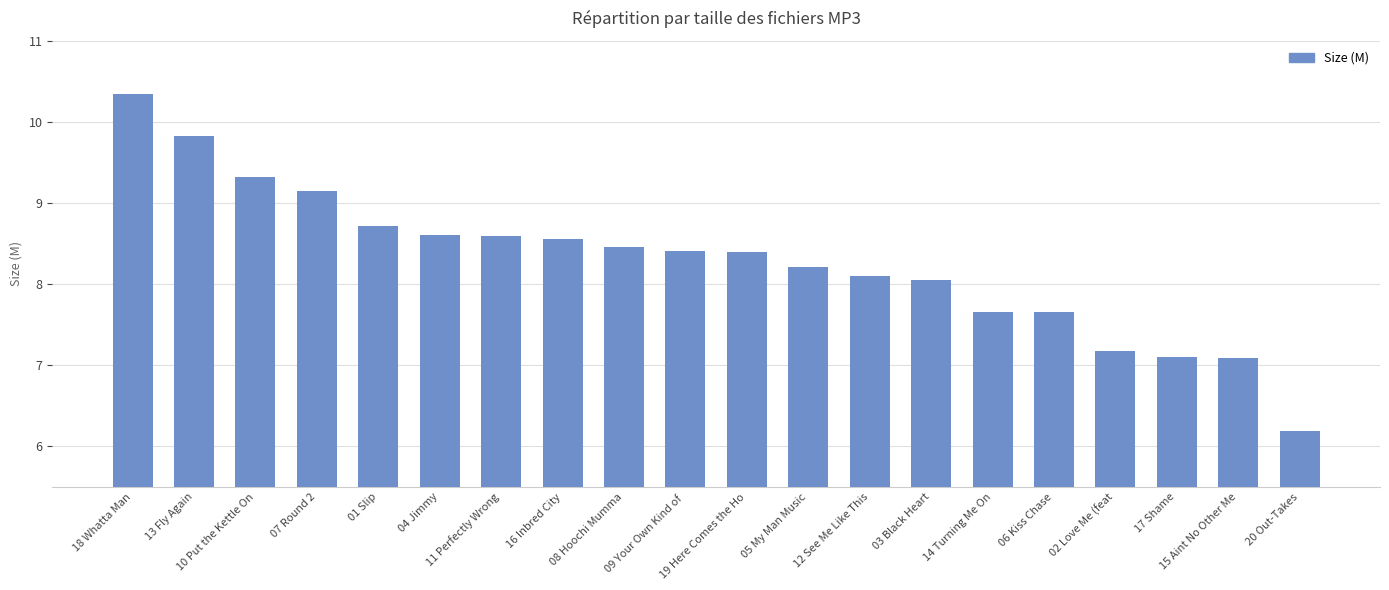

Which has a higher value, 07 Round 2 or 14 Turning Me On?

07 Round 2